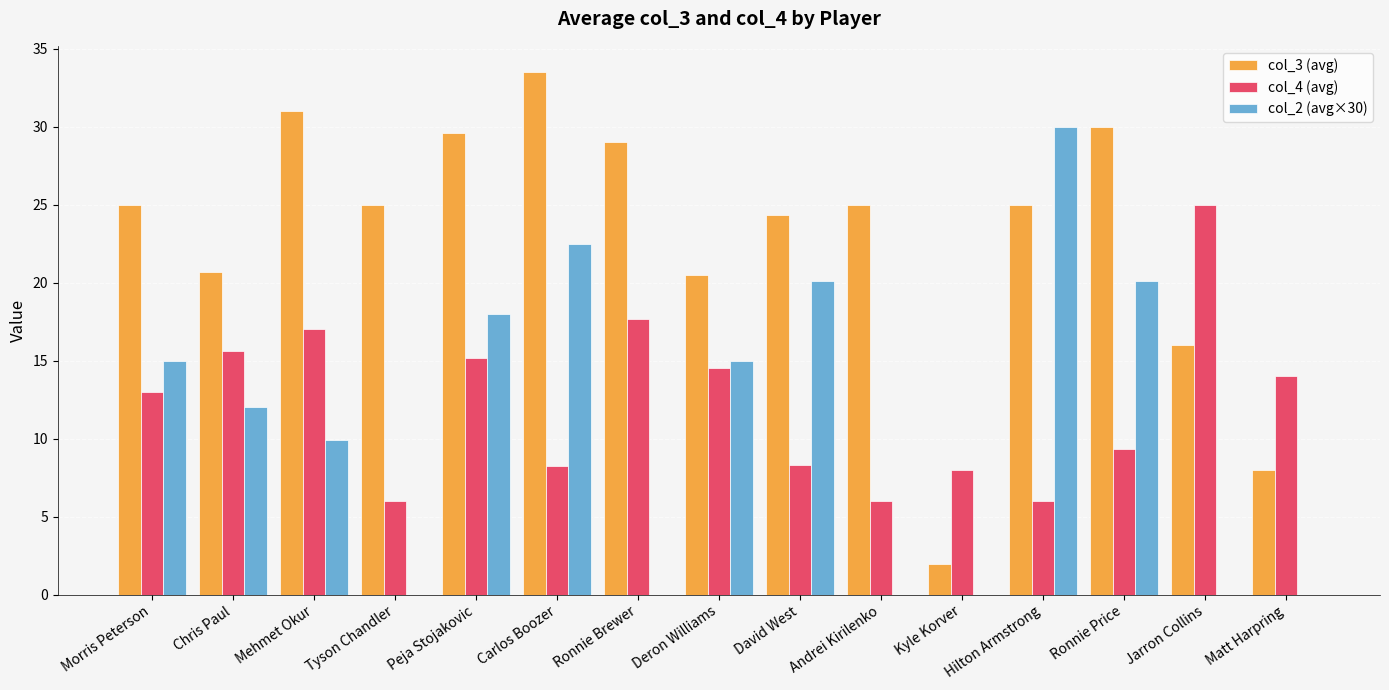

The col_4 (avg) series shows 9.6 at Ronnie Brewer. True or false?

False